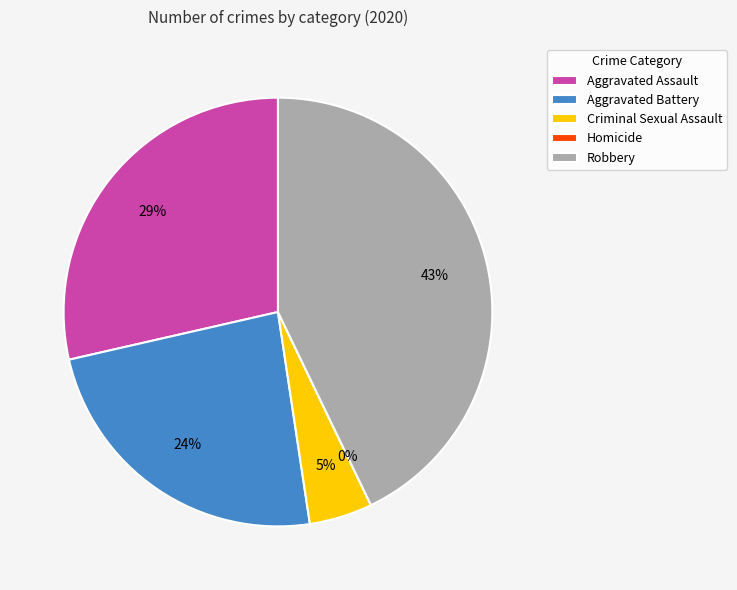

Which category has the biggest portion of the pie?

Robbery